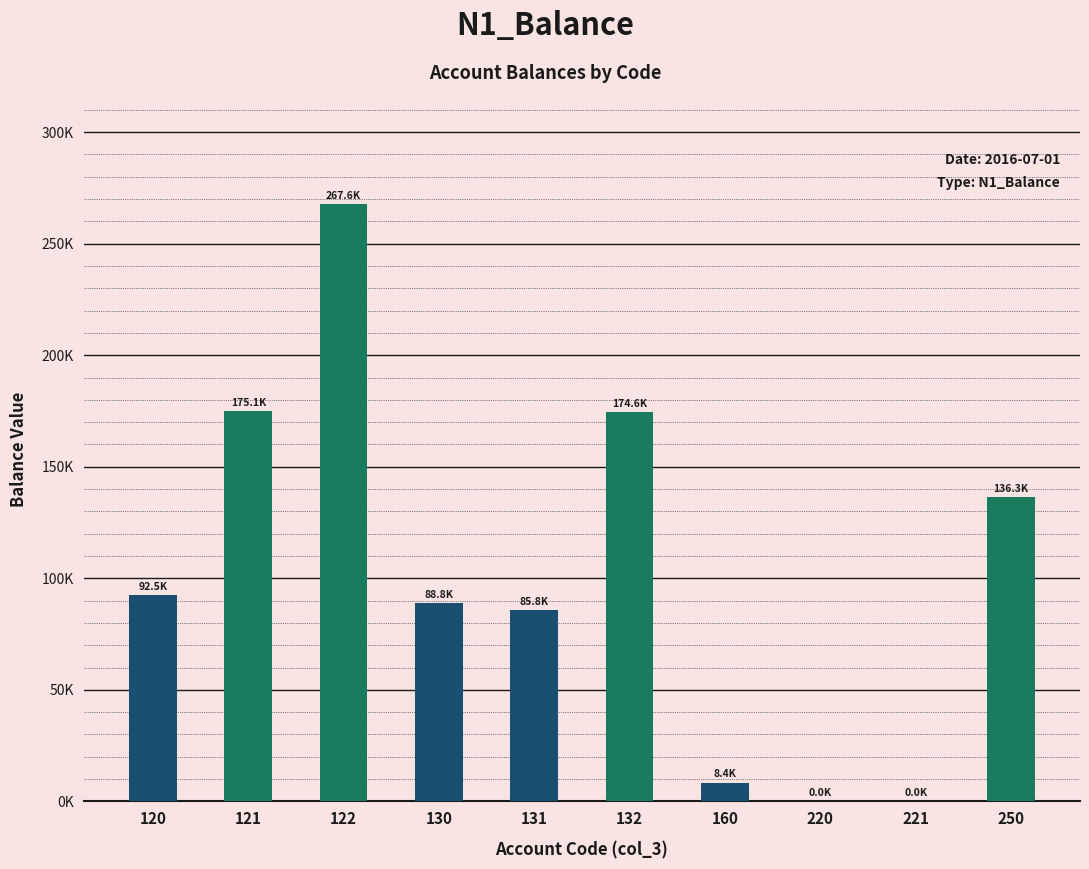

Are the bars grouped side by side (vs. stacked)?

No